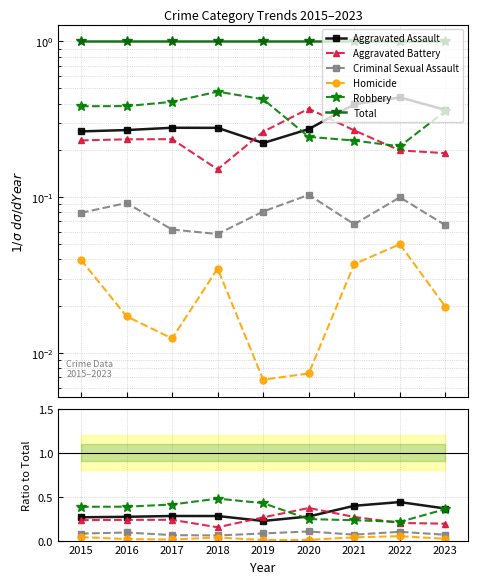

Between 2015 and 2022, which series saw the biggest shift?

Aggravated Assault